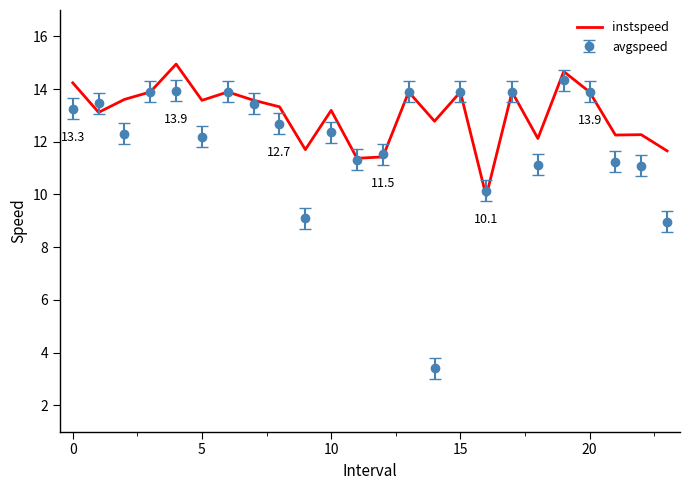

Which series has the largest range (max minus min)?

avgspeed